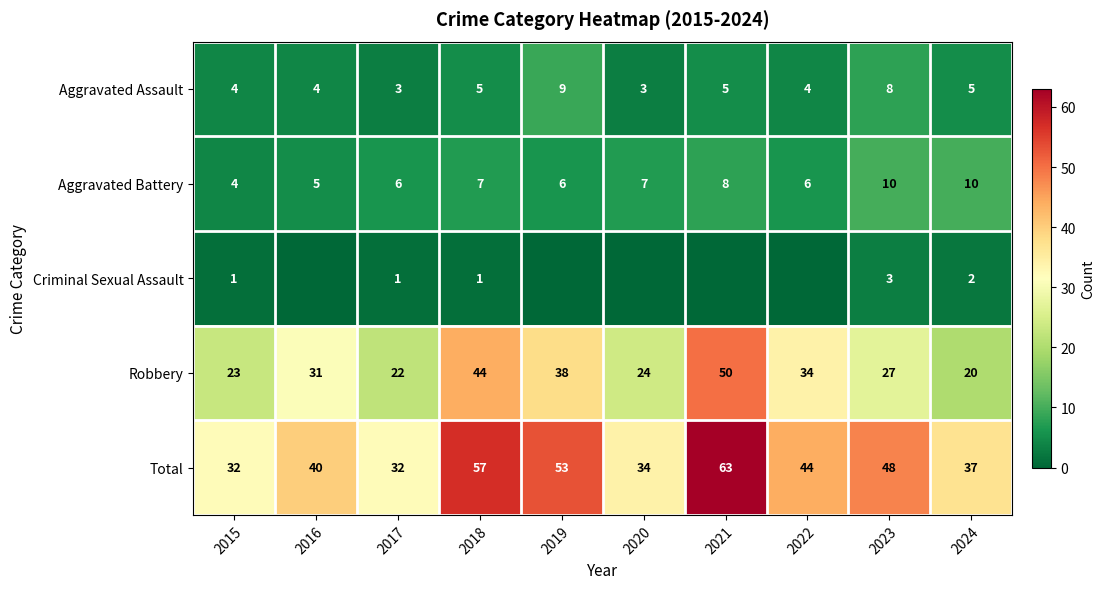

Between 2017 and 2024, which series saw the biggest shift?

Total